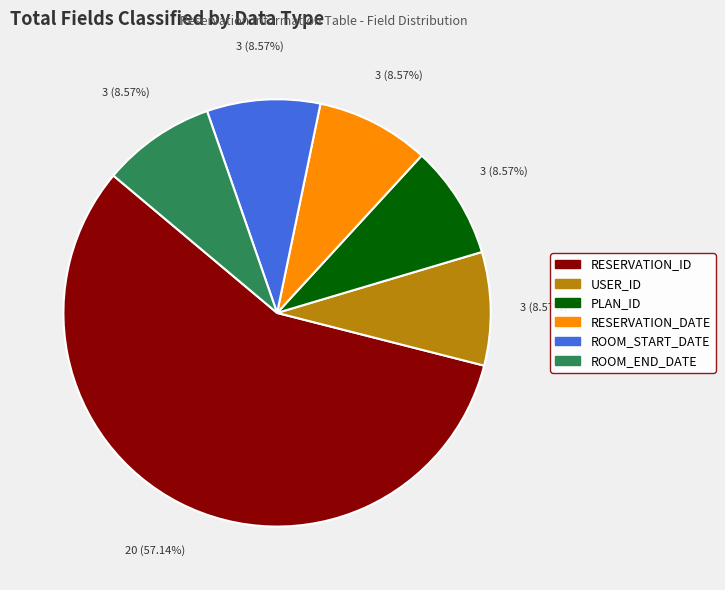

The ROOM_START_DATE slice represents 1% of the pie. True or false?

False